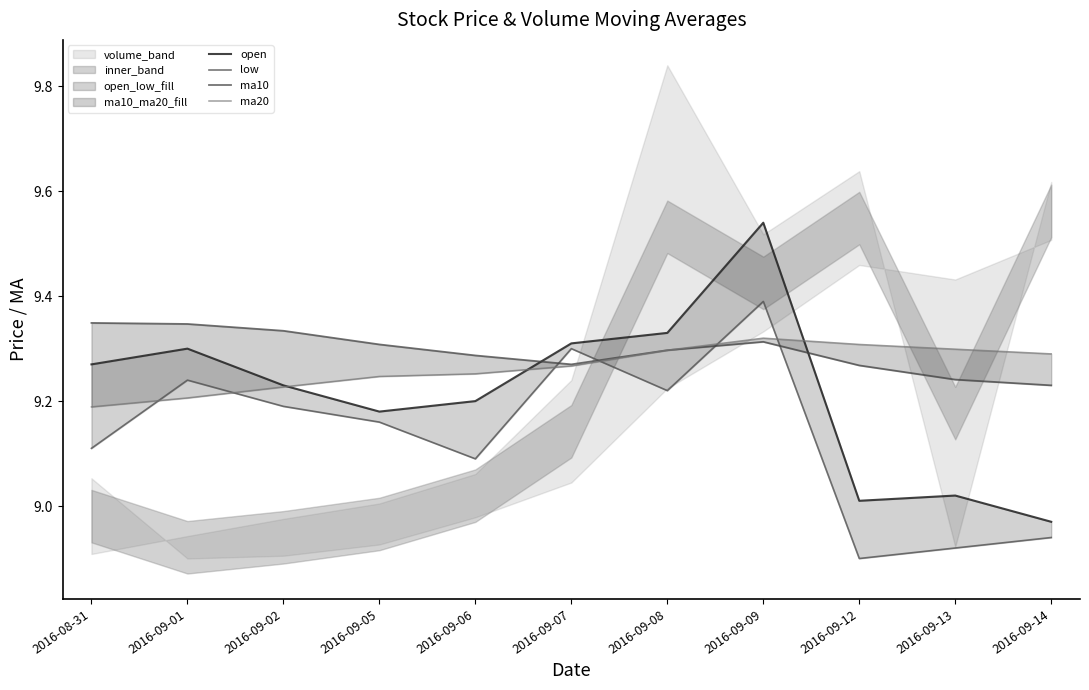

Which series has the largest total across all categories?

ma10